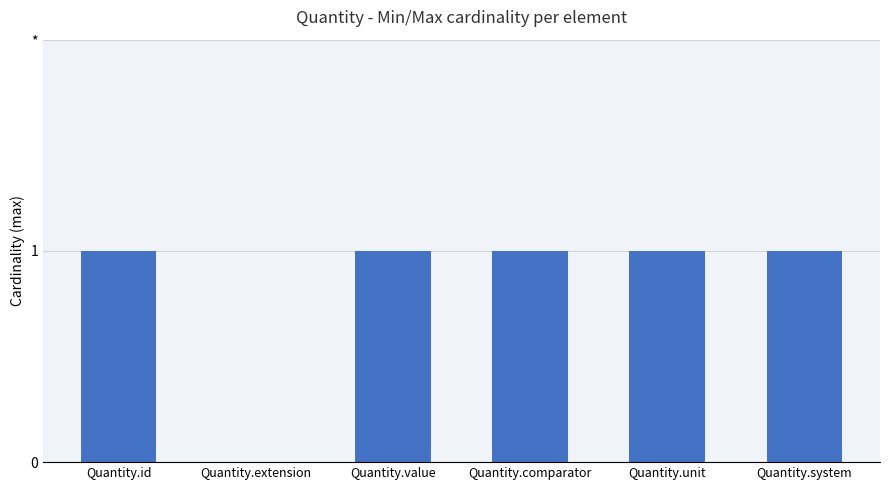

What is the ratio of the value at Quantity.id to the value at Quantity.system?

1.0